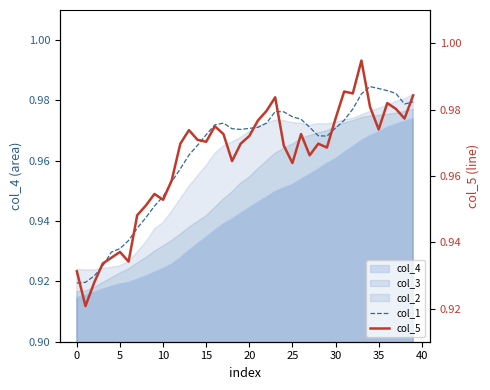

What is the maximum value shown in the chart?

1.0